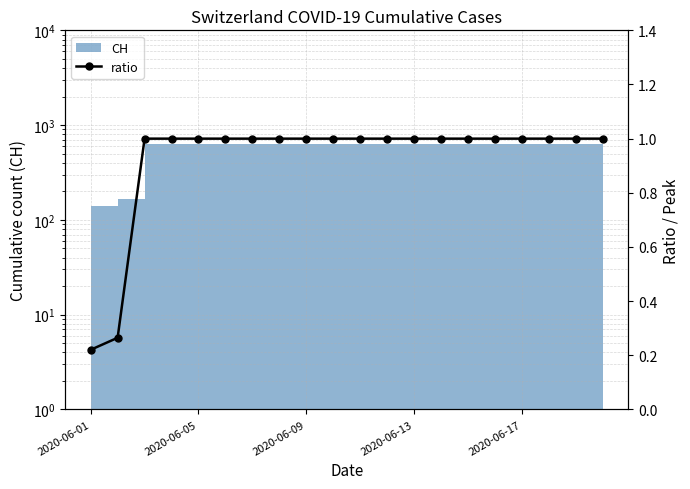

Reading right to left, transcribe all the data shown in this chart.

1.0	1.0	1.0	1.0	1.0	1.0	1.0	1.0	1.0	1.0	1.0	1.0	1.0	1.0	1.0	1.0	1.0	1.0	0.3	0.2